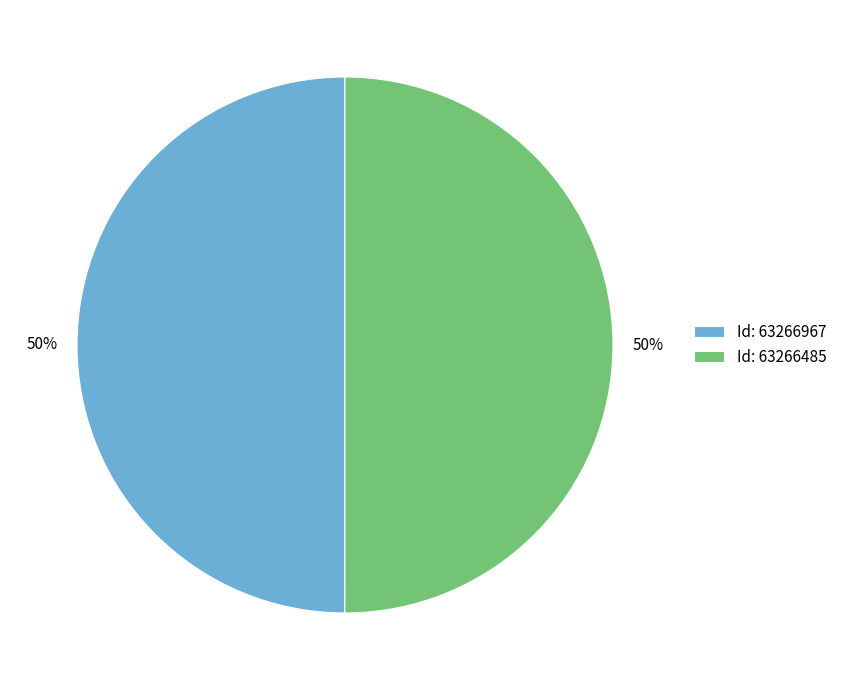

To the nearest percent, what is the combined percentage of Id: 63266485 and Id: 63266967?

100%